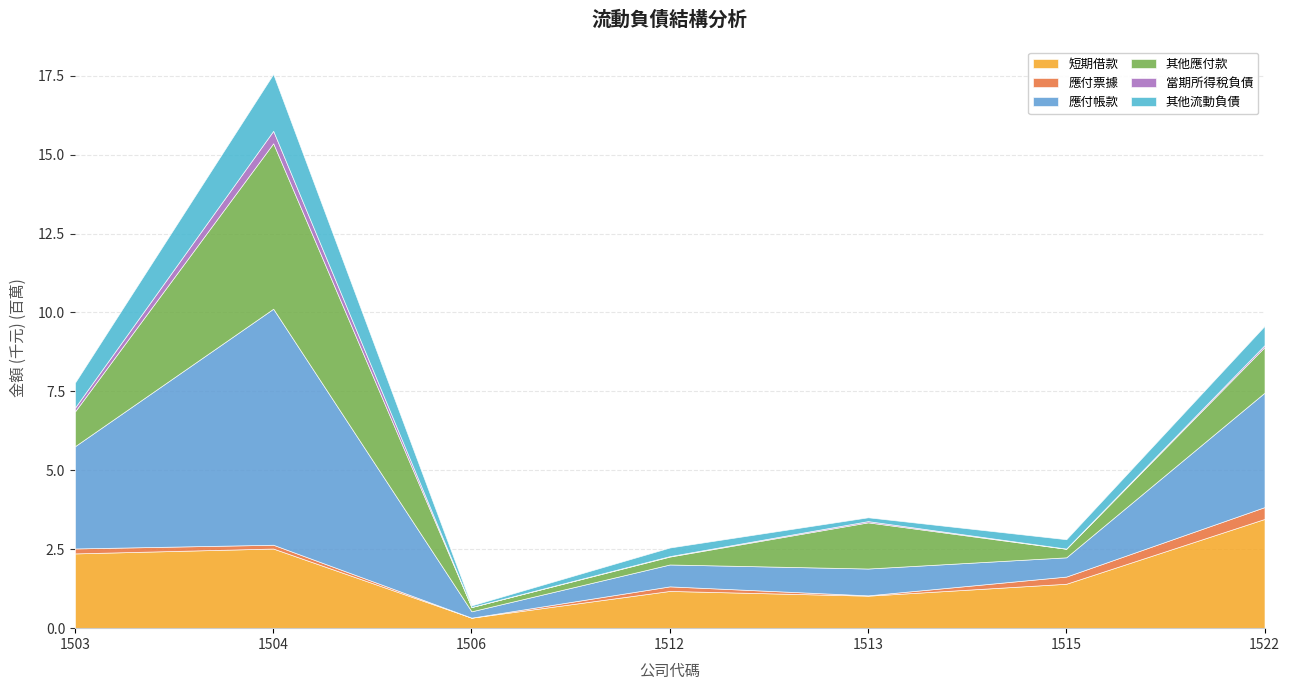

What is the total value across all series at 1504?

17.6